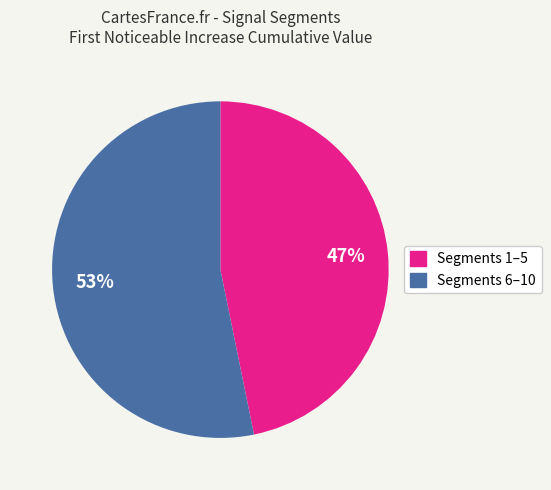

Between Segments 1–5 and Segments 6–10, which is larger?

Segments 6–10